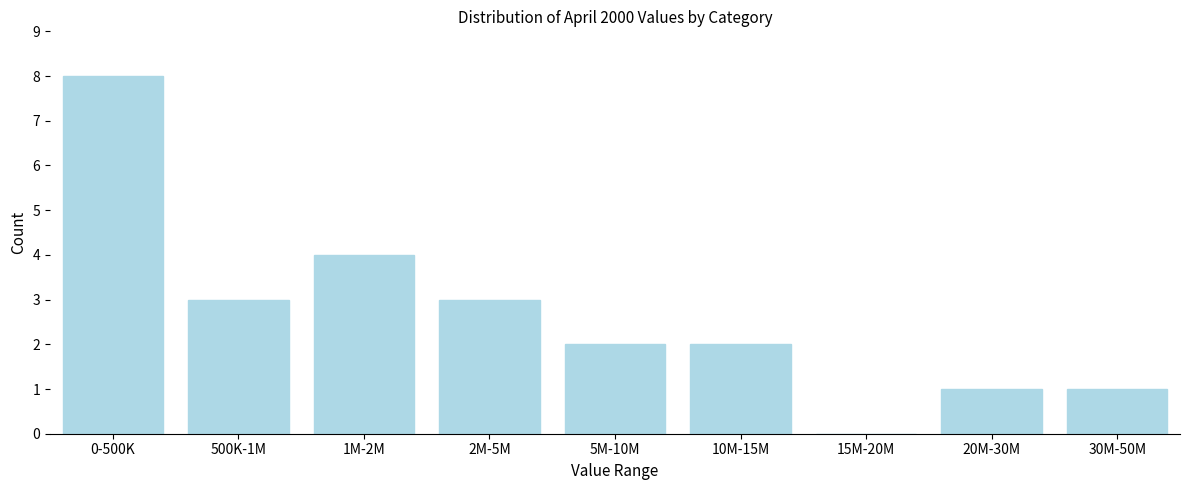

Reading left to right, transcribe all the data shown in this chart.

0-500K=8	500K-1M=3	1M-2M=4	2M-5M=3	5M-10M=2	10M-15M=2	15M-20M=0	20M-30M=1	30M-50M=1